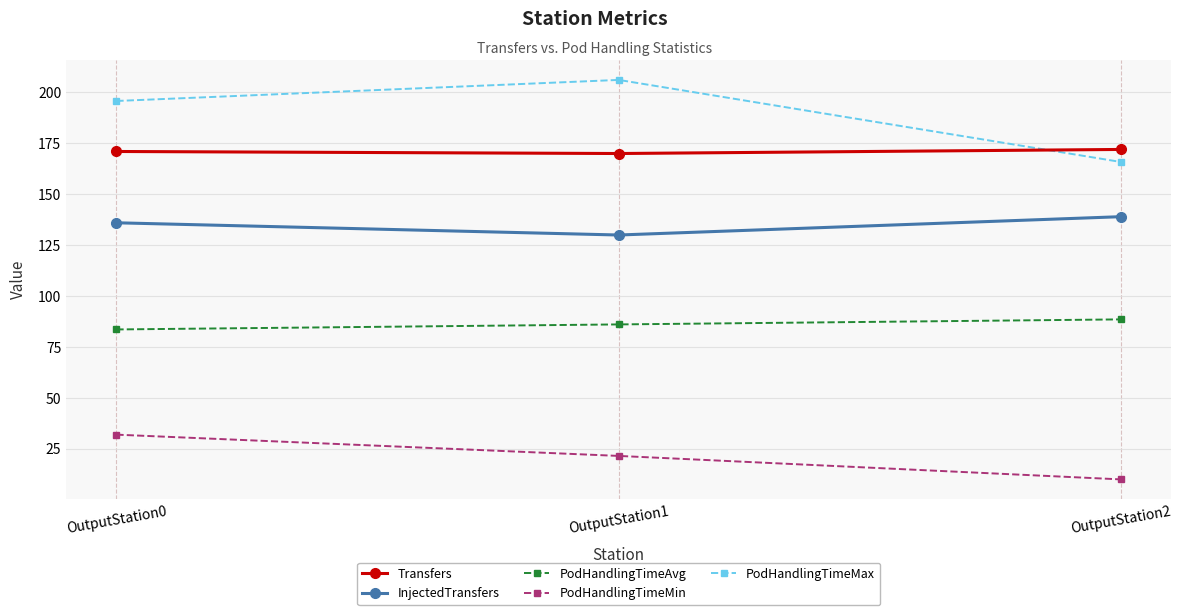

What is the difference between the highest and lowest values at OutputStation0?

163.8